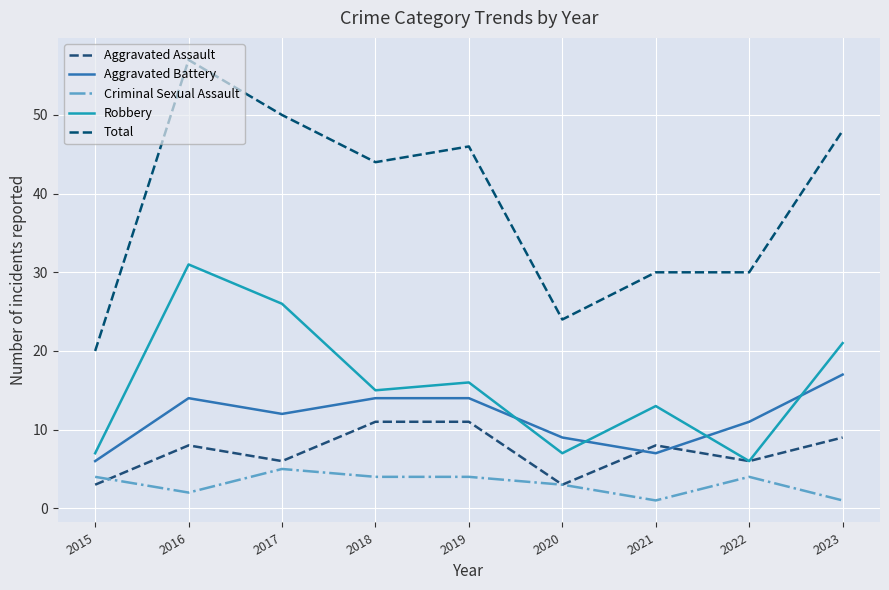

True or false: Aggravated Battery has a value of 14 at 2019.

True